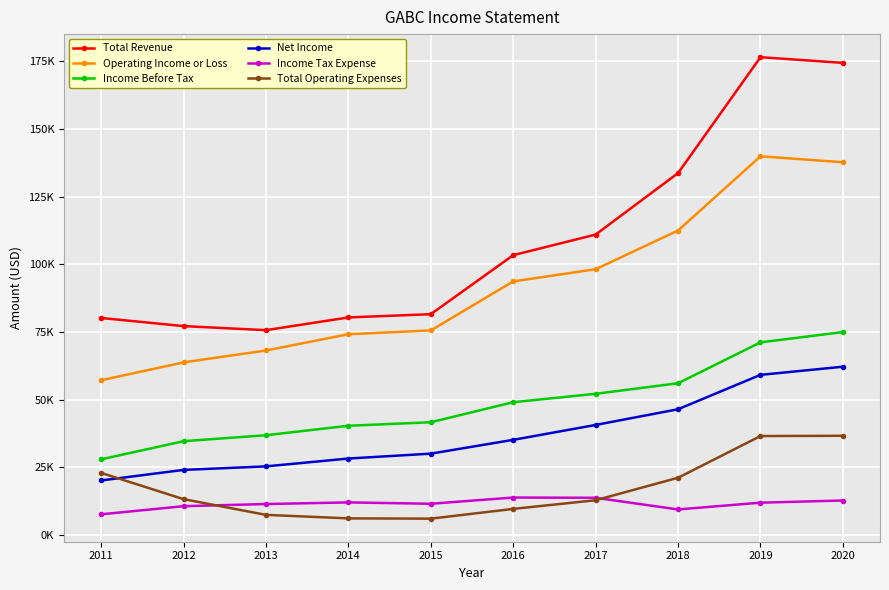

Rank the series by their maximum value, from highest to lowest.

Total Revenue, Operating Income or Loss, Income Before Tax, Net Income, Total Operating Expenses, Income Tax Expense